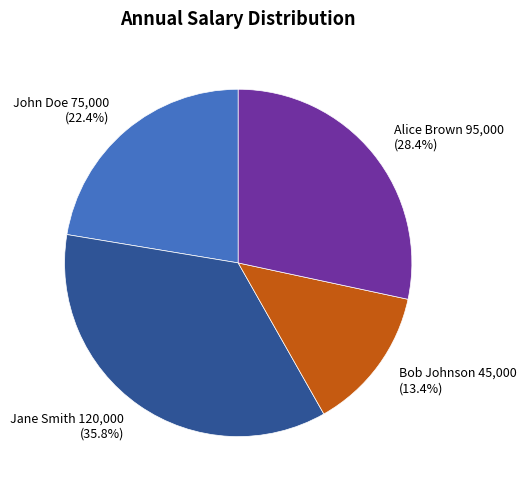

How many slices are in this pie chart?

4